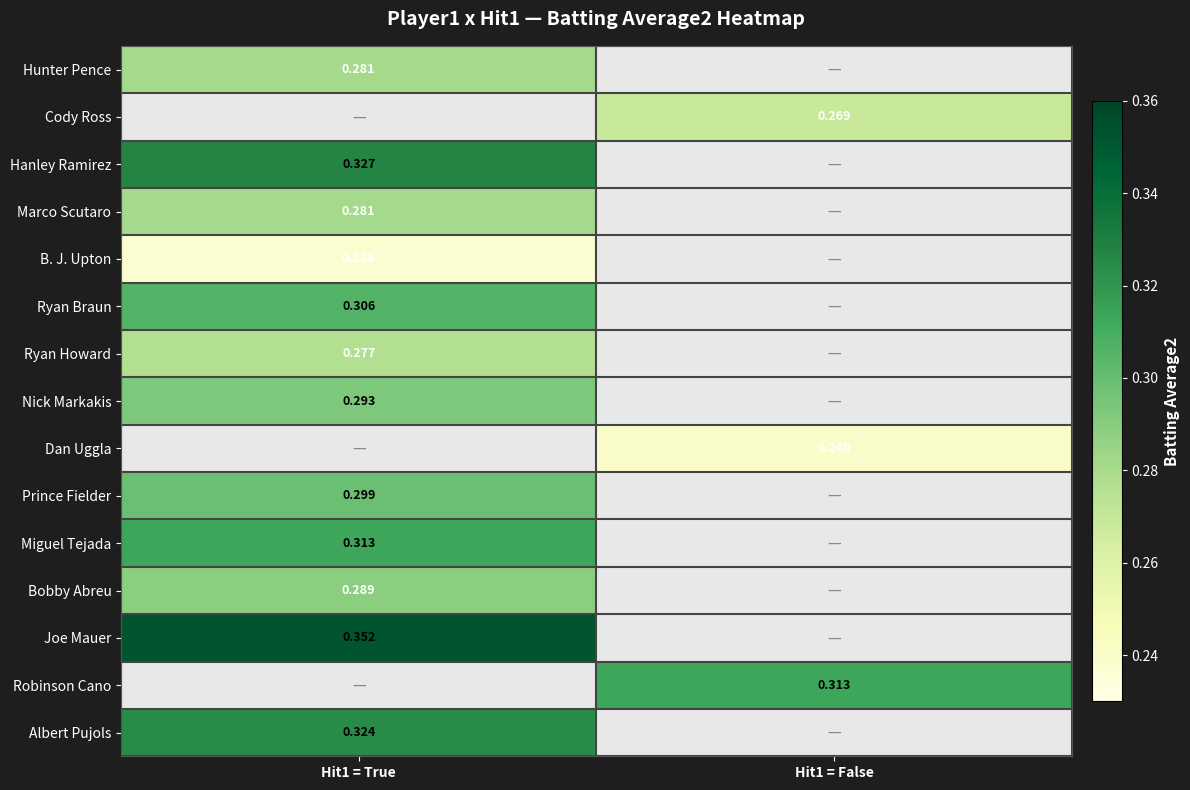

At which category does the chart reach its minimum across all series?

Hit1 = True